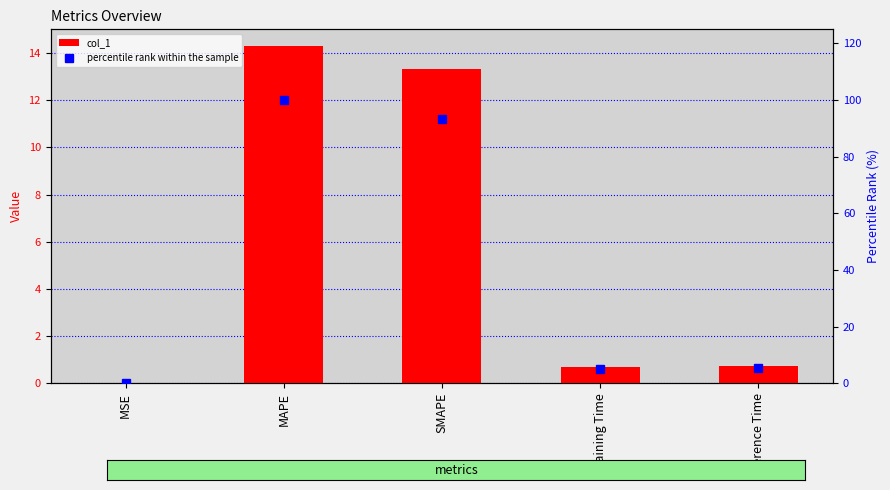

What are all the series names shown in the legend?

col_1, percentile rank within the sample